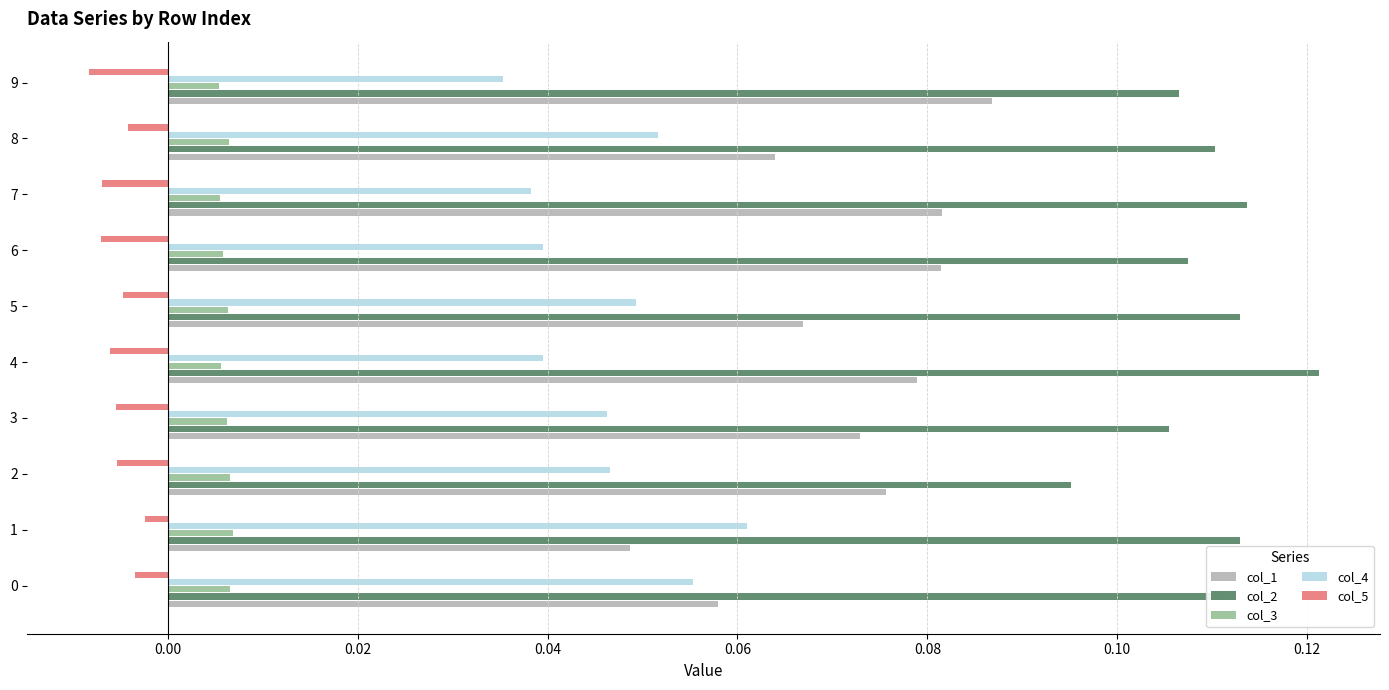

Which series has the largest range (max minus min)?

col_1